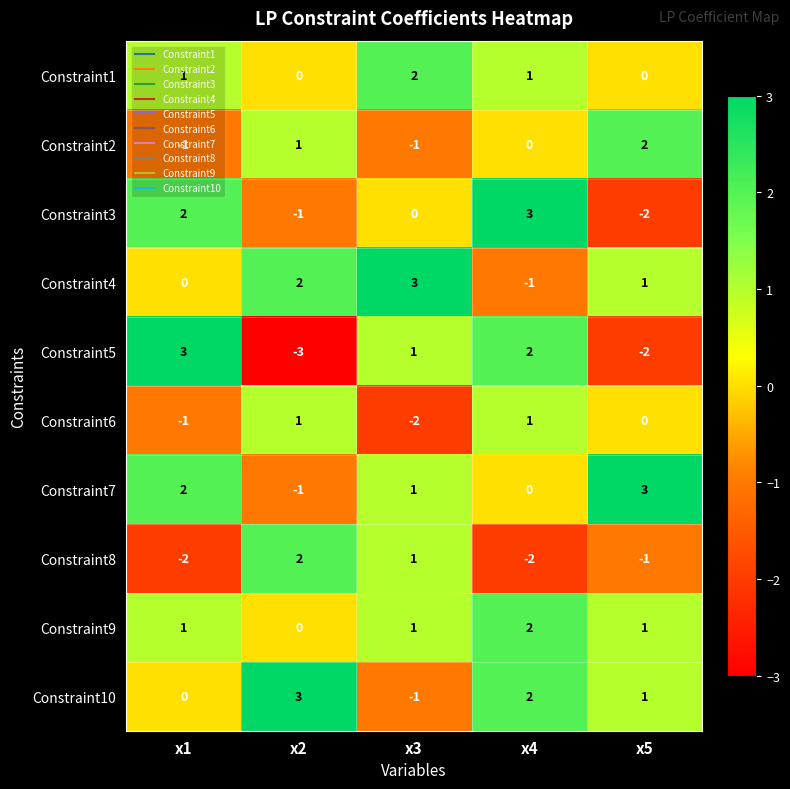

Which series changed the most between x2 and x5?

Constraint7